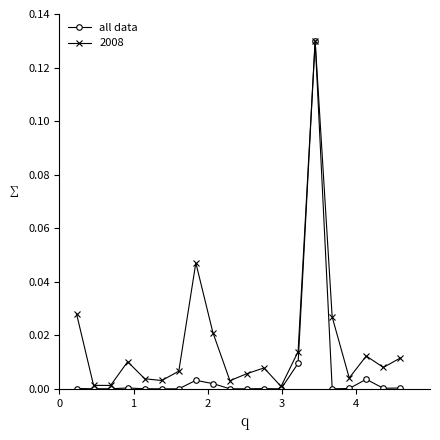

List the series in order of their overall mean, lowest first.

all data, 2008